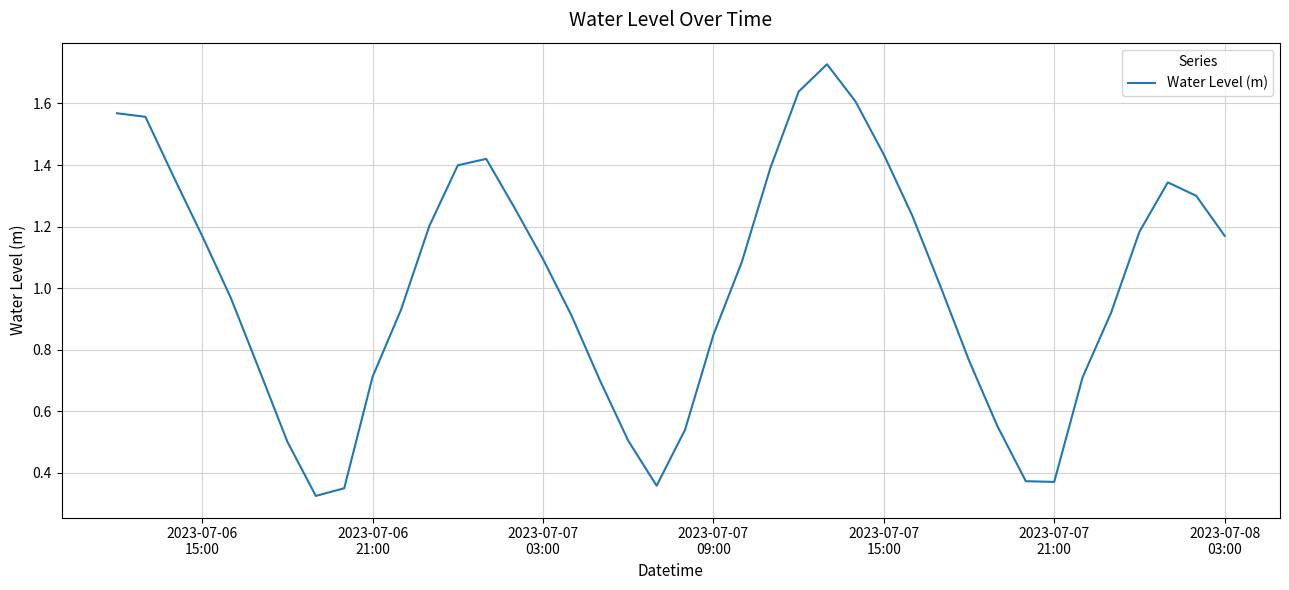

Does the chart display data point markers on the line(s)?

No